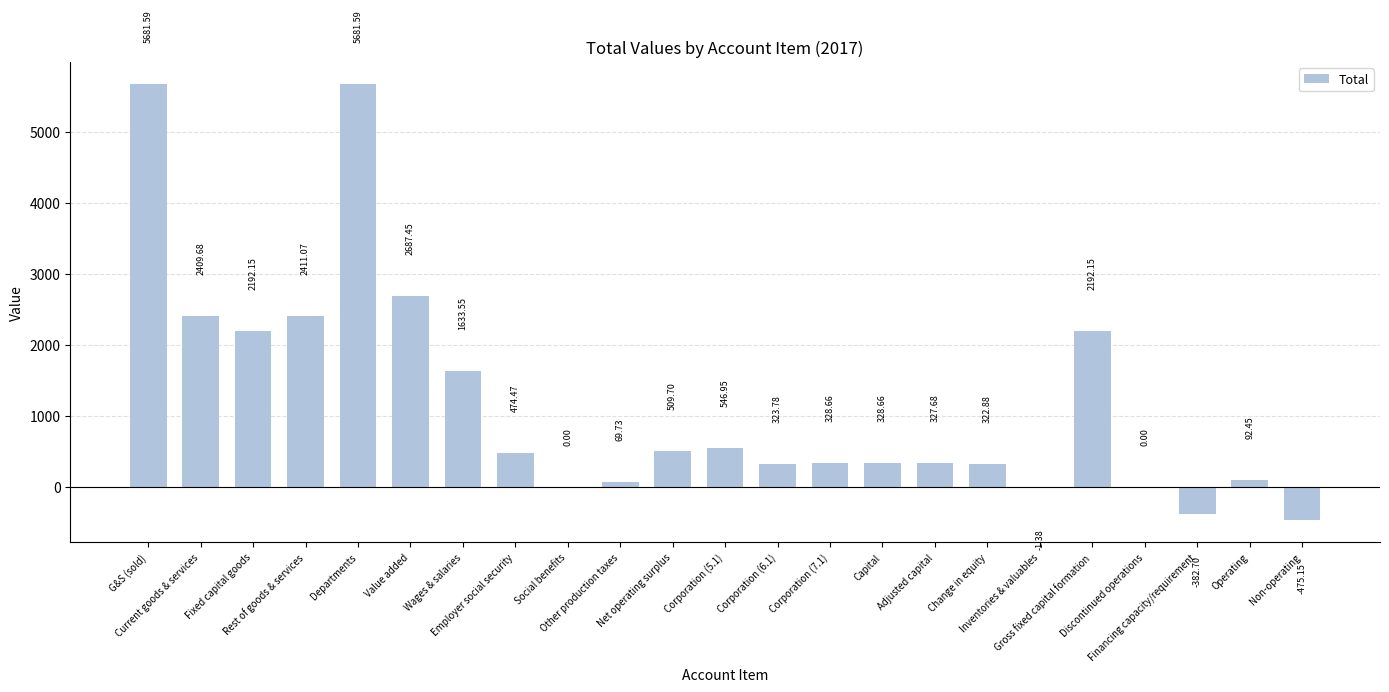

What is the change in value from Corporation (7.1) to Non-operating?

-803.8